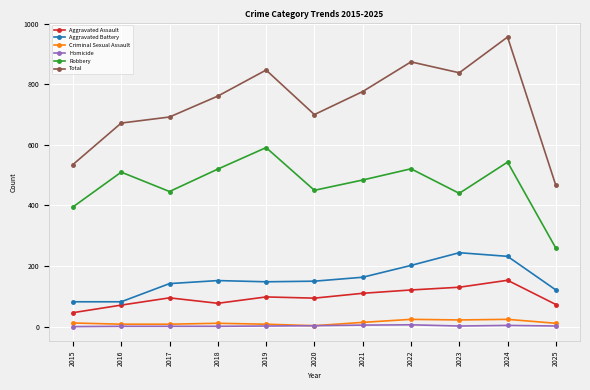

At which category is the sum across all series the highest?

2024